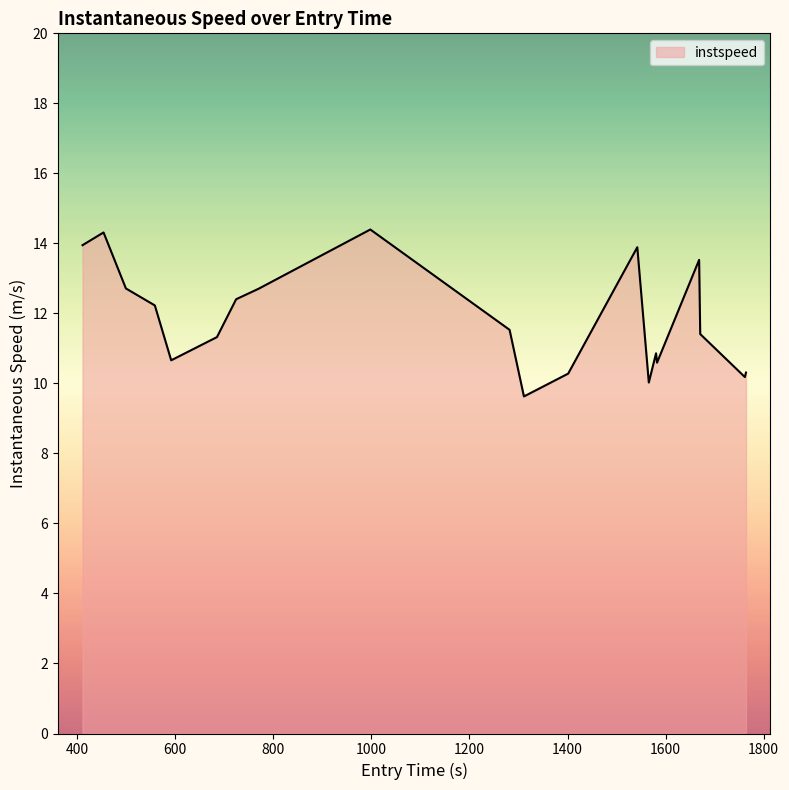

What is the minimum value shown in the chart?

9.6